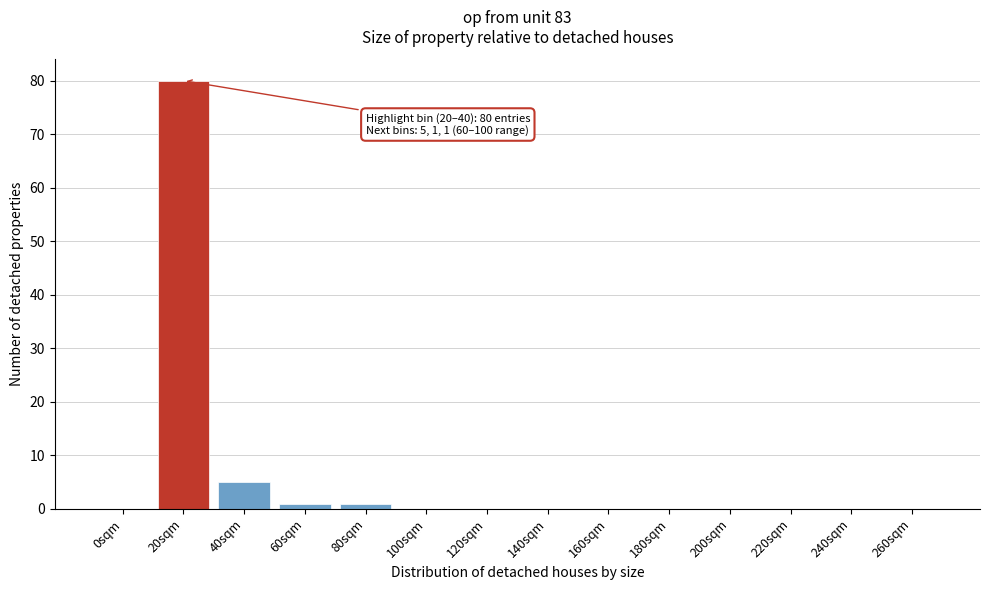

Reading right to left, extract all data points from this chart.

260sqm=0	240sqm=0	220sqm=0	200sqm=0	180sqm=0	160sqm=0	140sqm=0	120sqm=0	100sqm=0	80sqm=1	60sqm=1	40sqm=5	20sqm=80	0sqm=0